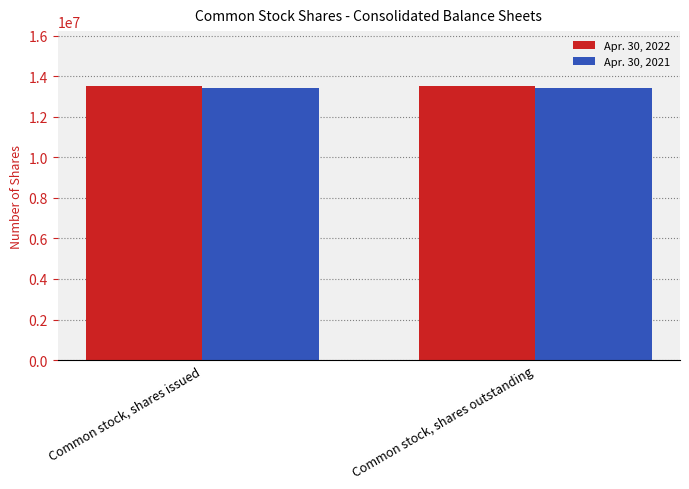

Rank the series at Common stock, shares issued from lowest to highest value.

Apr. 30, 2021, Apr. 30, 2022